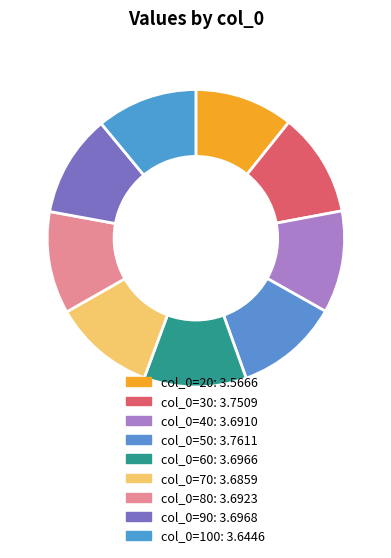

How many segments does this pie chart have?

9